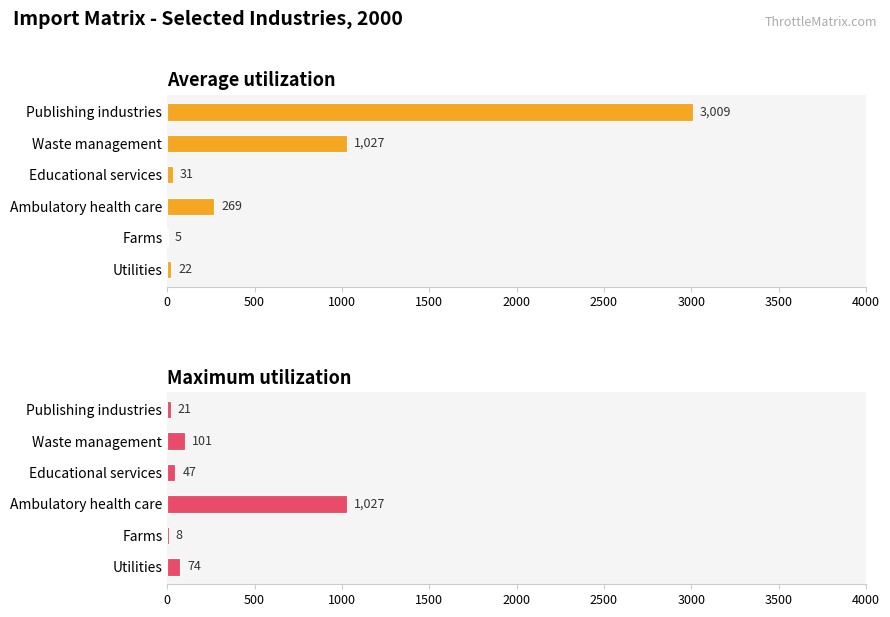

What is the value of the Average utilization bar at the 5th from the left?

5